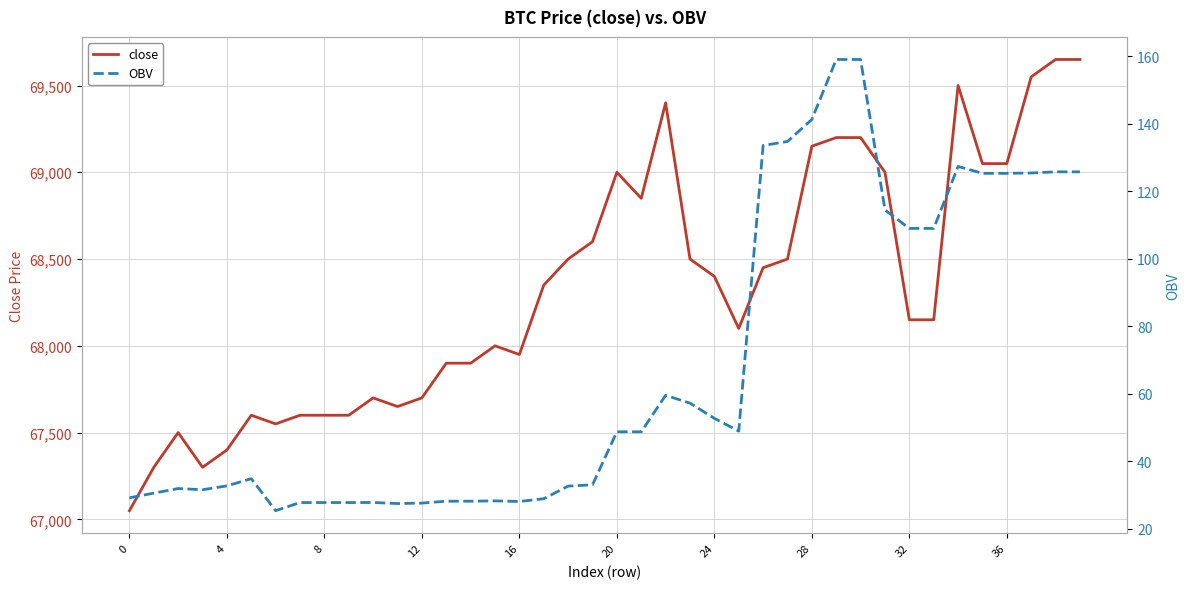

How many lines are shown in the chart?

2